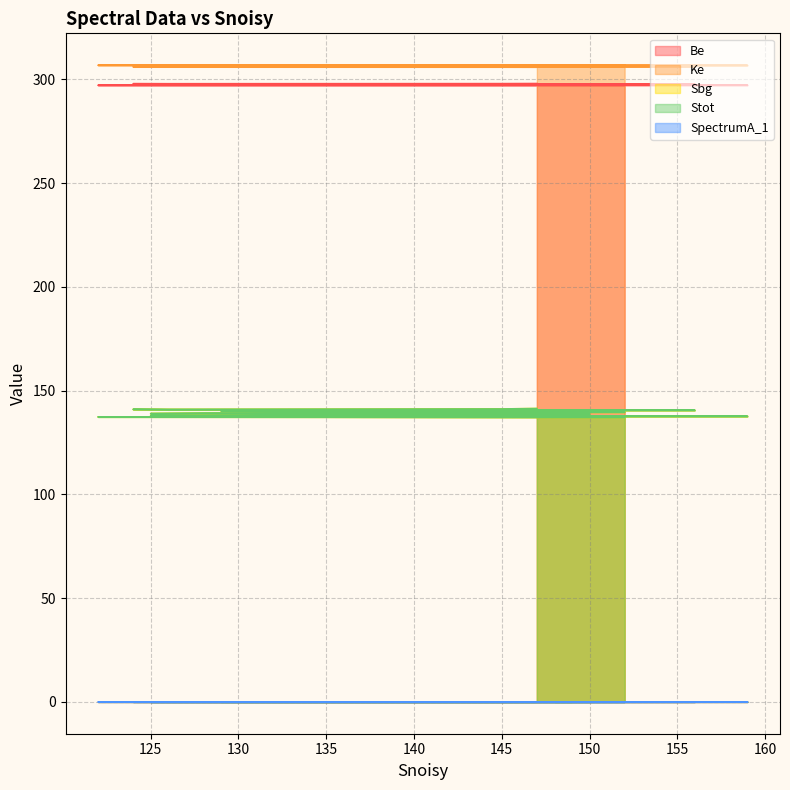

Which has a higher value, 147 or 125?

147